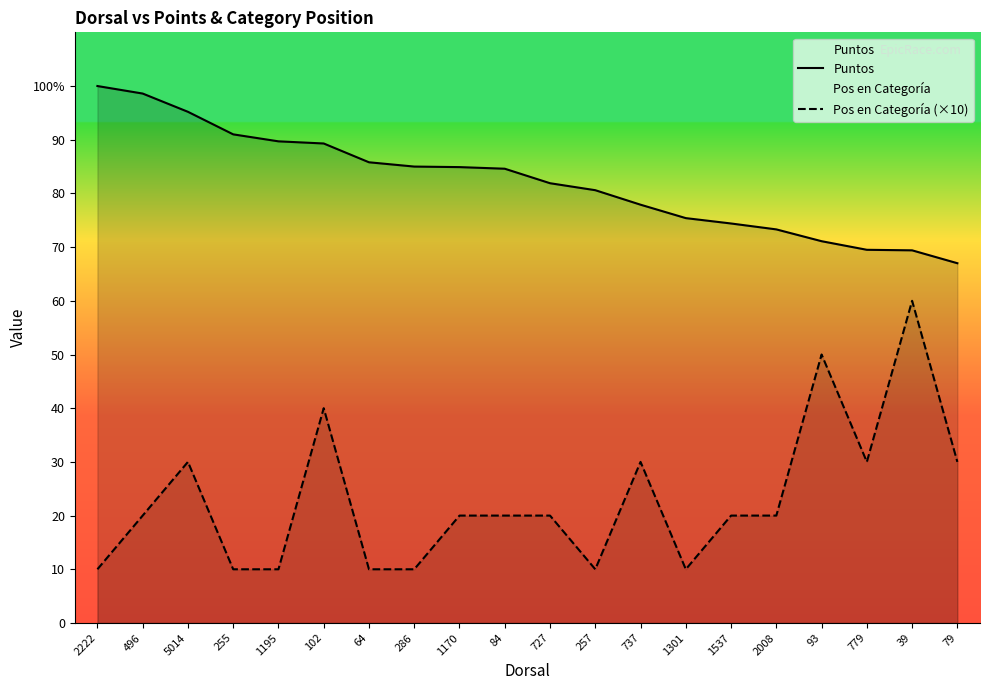

What is the sum of the Pos en Categoría (×10) values at 2222 and 496?

30.0